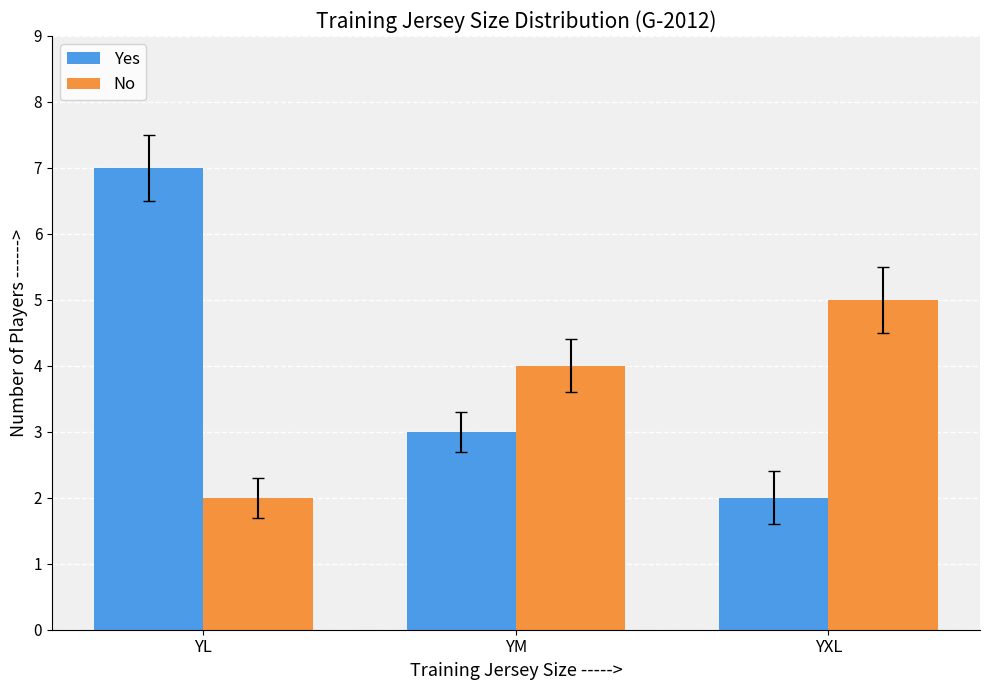

What is the label of the 3rd bar from the right?

YL